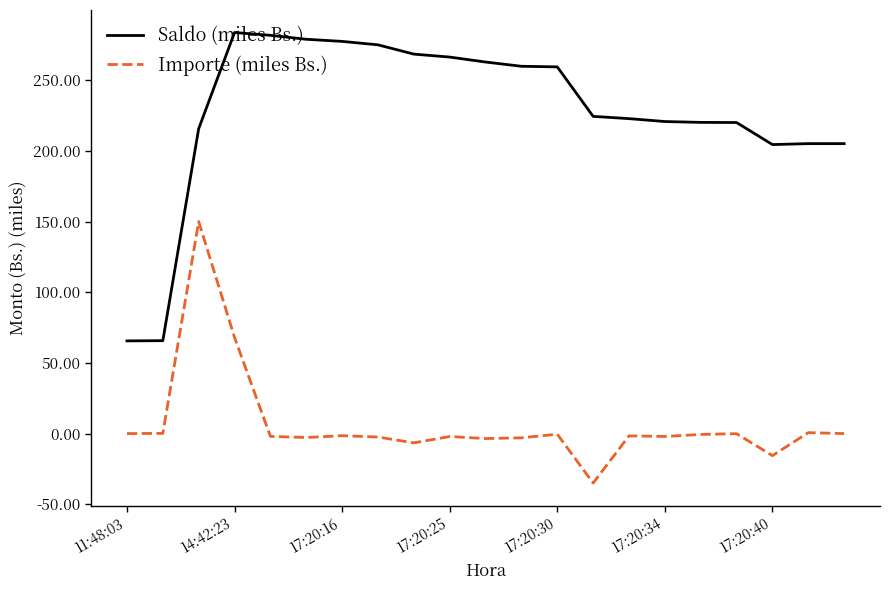

What is the difference between the maximum and minimum values in the Saldo (miles Bs.) series?

218.1